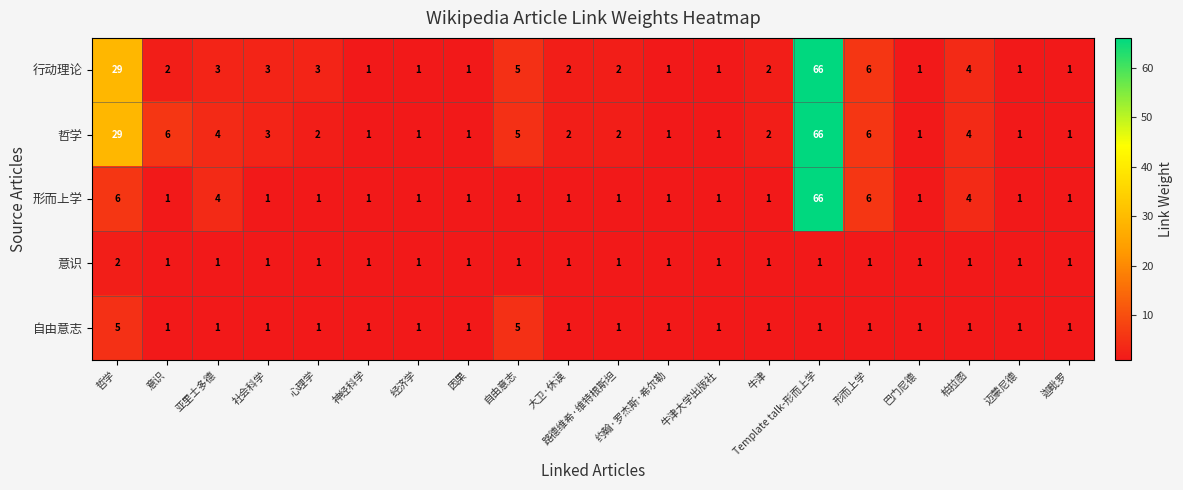

Which label corresponds to the largest value in the chart?

Template talk-形而上学